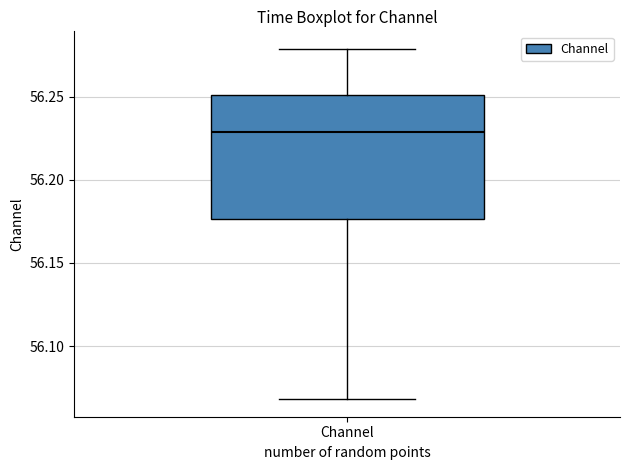

Read this box plot against the y-axis: the position of the median line, the range covered by the box, and the ends of both whiskers. The values are not printed on the chart, so give them approximately, as read against the axis.

median 56.230, box 56.175 to 56.250, whiskers 56.070 to 56.280